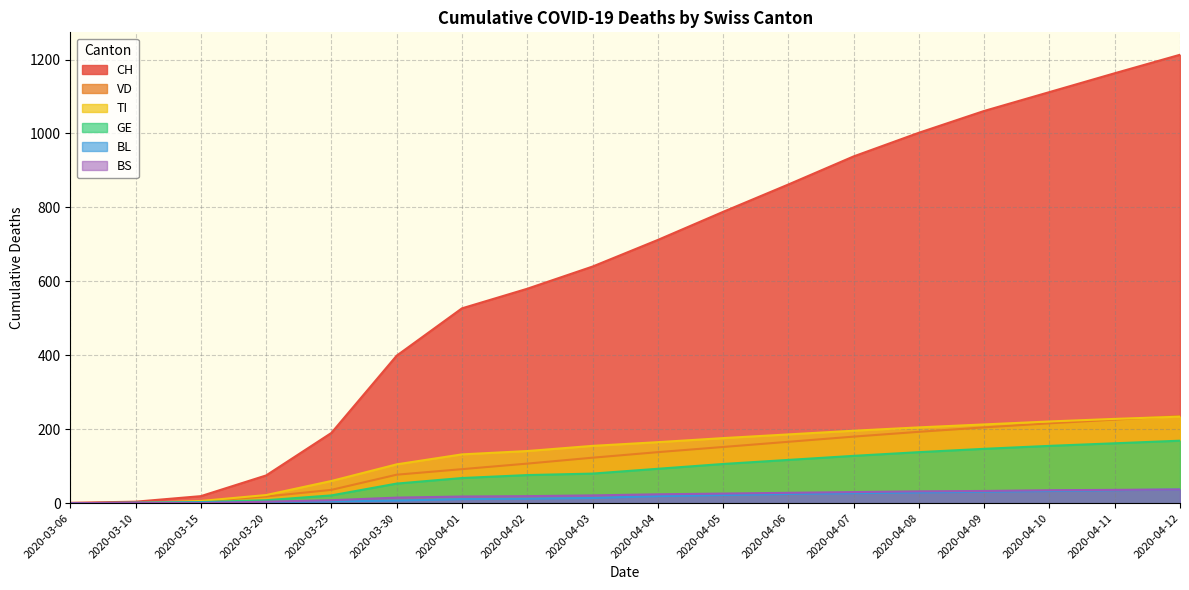

What are all the series names shown in the legend?

CH, VD, TI, GE, BL, BS